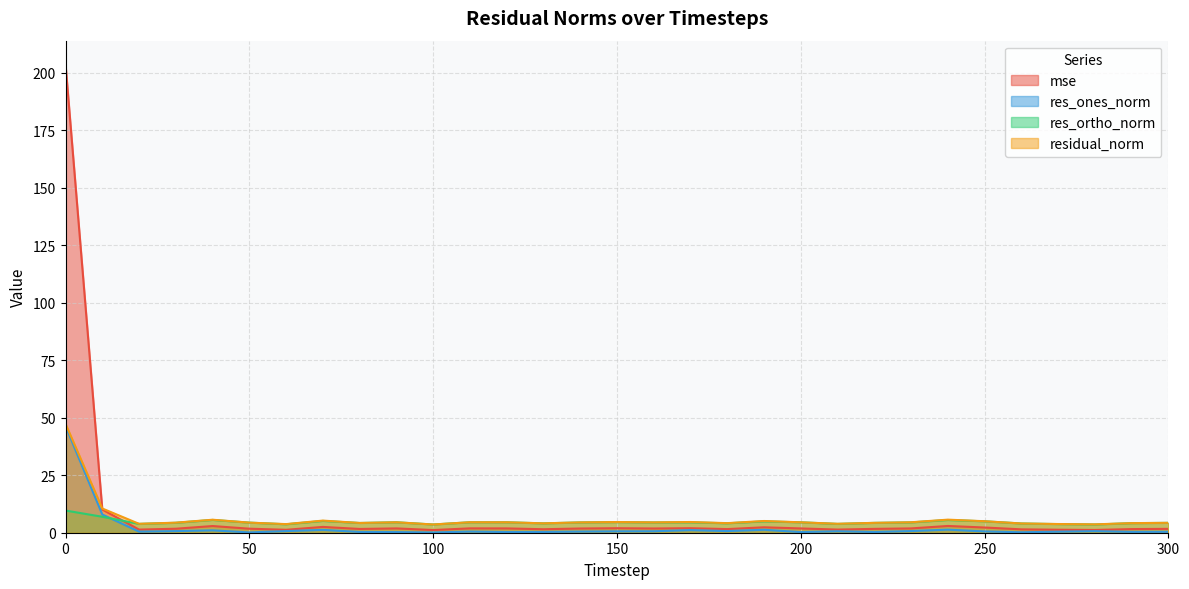

Reading right to left, transcribe all the data shown in this chart.

mse: 300=1.7	290=1.6	280=1.2	270=1.3	260=1.5	250=2.3	240=2.9	230=1.9	220=1.7	210=1.4	200=1.9	190=2.4	180=1.6	170=2.0	160=1.8	150=2.0	140=1.8	130=1.5	120=1.9	110=1.9	100=1.2	90=1.9	80=1.6	70=2.5	60=1.3	50=1.7	40=2.9	30=1.7	20=1.4	10=10.1	0=203.7
res_ones_norm: 300=0.4	290=0.4	280=0.7	270=0.5	260=0.2	250=0.6	240=1.3	230=0.7	220=0.3	210=0.6	200=0.3	190=1.3	180=0.7	170=1.1	160=0.6	150=0.6	140=0.5	130=0.3	120=0.3	110=0.5	100=0.1	90=0.3	80=0.3	70=1.2	60=0.7	50=0.1	40=1.0	30=0.7	20=0.5	10=7.9	0=46.3
res_ortho_norm: 300=4.3	290=4.2	280=3.6	270=3.8	260=4.0	250=5.0	240=5.5	230=4.5	220=4.3	210=3.8	200=4.5	190=4.9	180=4.1	170=4.5	160=4.5	150=4.6	140=4.5	130=4.1	120=4.5	110=4.5	100=3.6	90=4.5	80=4.2	70=5.1	60=3.7	50=4.4	40=5.6	30=4.3	20=3.8	10=6.9	0=9.6
residual_norm: 300=4.3	290=4.2	280=3.6	270=3.8	260=4.0	250=5.0	240=5.7	230=4.5	220=4.3	210=3.9	200=4.5	190=5.1	180=4.2	170=4.7	160=4.5	150=4.6	140=4.5	130=4.1	120=4.5	110=4.6	100=3.6	90=4.5	80=4.2	70=5.3	60=3.7	50=4.4	40=5.6	30=4.4	20=3.9	10=10.5	0=47.3